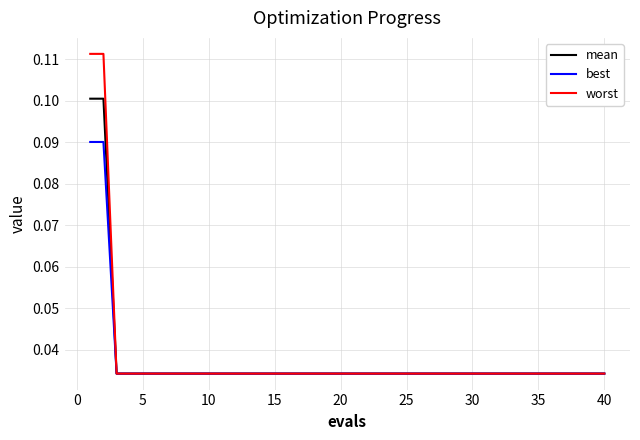

Rank the series by their maximum value, from highest to lowest.

worst, mean, best